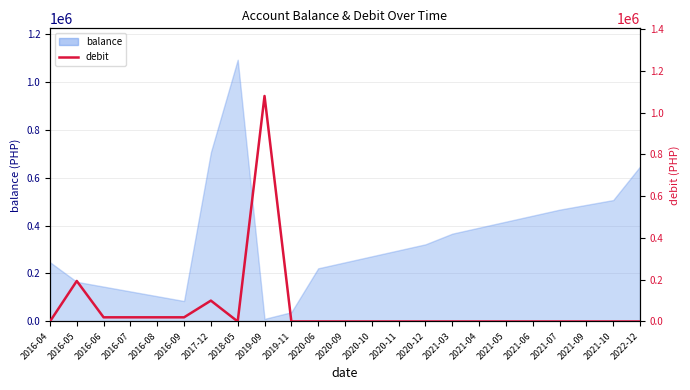

How many interior local valleys (lower than both neighbors) does the data have?

1